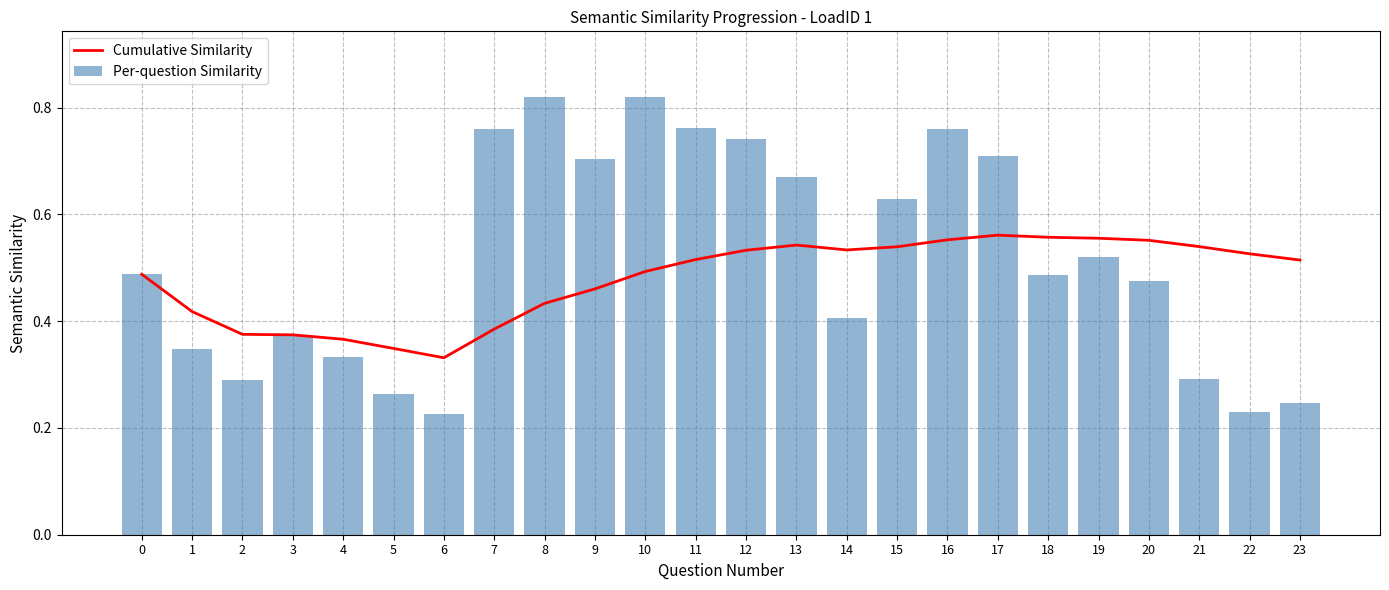

What is the smallest value displayed?

0.2